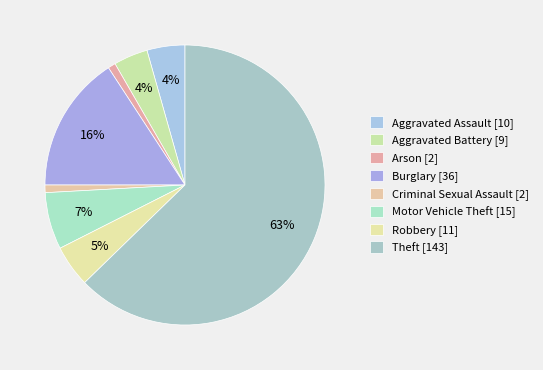

How many slices are in this pie chart?

8